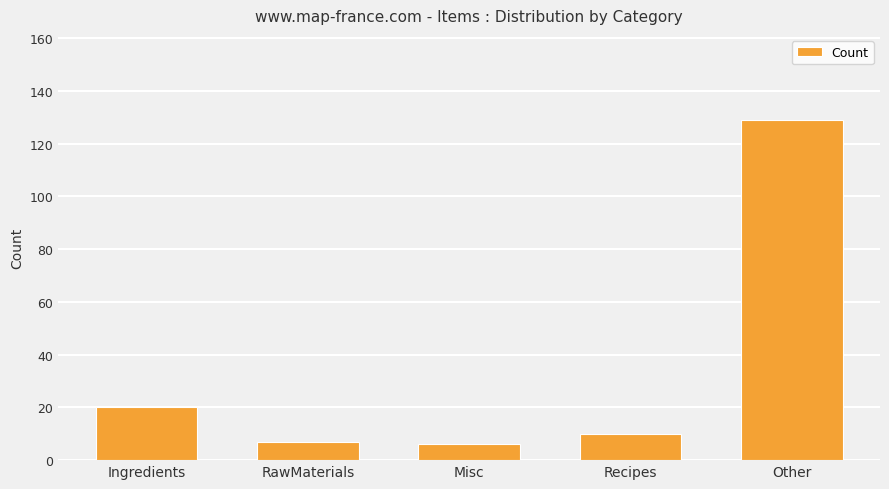

Count the number of data series in this chart.

1